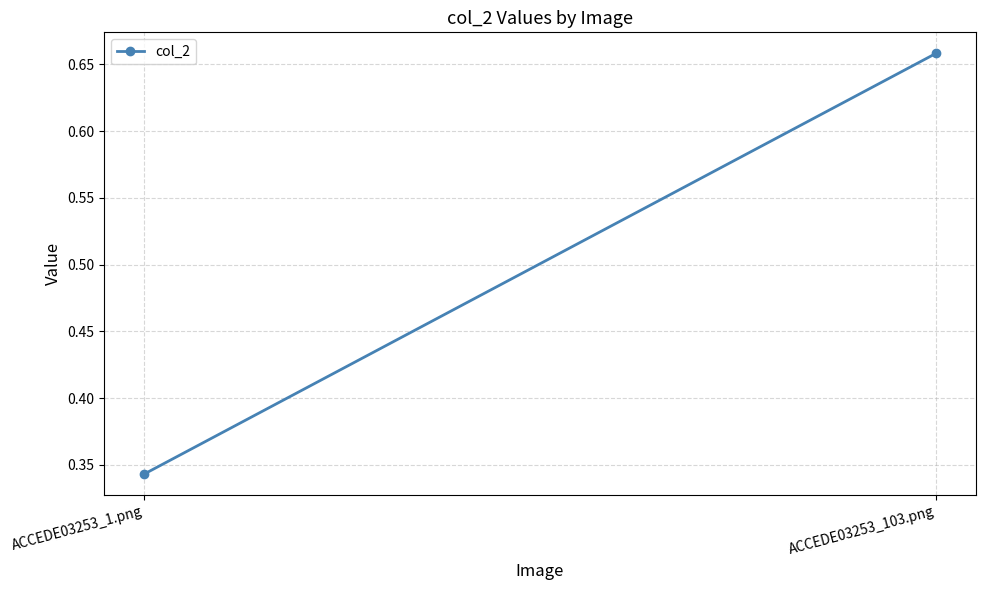

Which label corresponds to the largest value in the chart?

ACCEDE03253_103.png